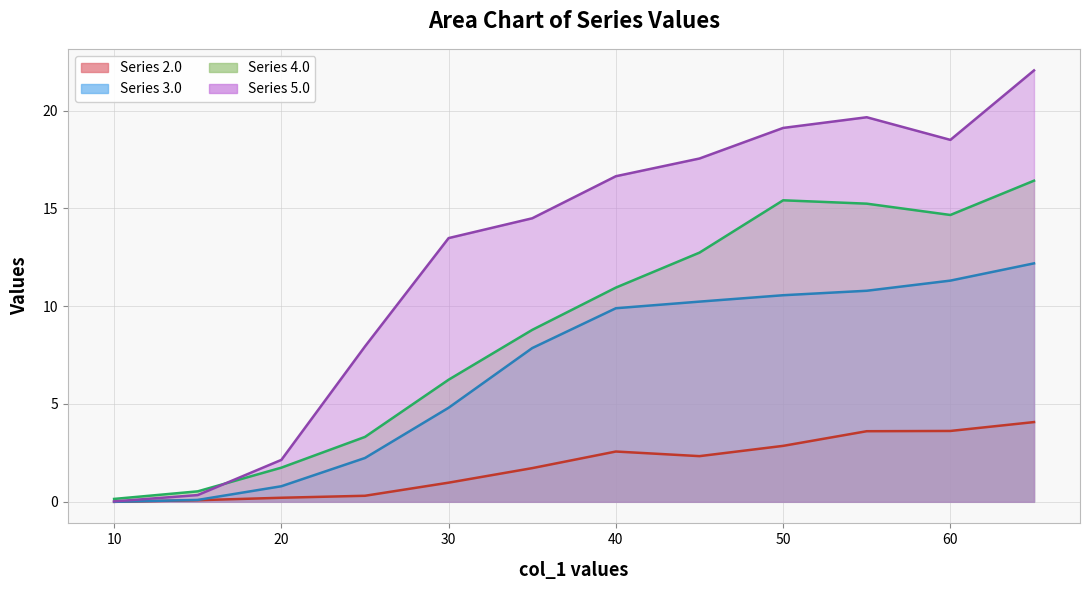

True or false: 3.0 and 5.0 intersect in this chart.

False